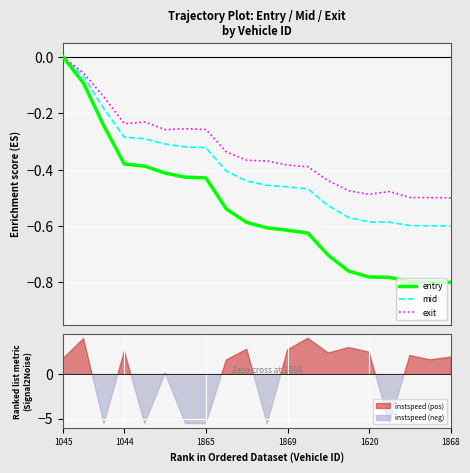

Reading left to right, extract all data points from this chart.

entry: -0.0	-0.1	-0.2	-0.4	-0.4	-0.4	-0.4	-0.4	-0.5	-0.6	-0.6	-0.6	-0.6	-0.7	-0.8	-0.8	-0.8	-0.8	-0.8	-0.8
mid: -0.0	-0.1	-0.2	-0.3	-0.3	-0.3	-0.3	-0.3	-0.4	-0.4	-0.5	-0.5	-0.5	-0.5	-0.6	-0.6	-0.6	-0.6	-0.6	-0.6
exit: -0.0	-0.1	-0.1	-0.2	-0.2	-0.3	-0.3	-0.3	-0.3	-0.4	-0.4	-0.4	-0.4	-0.4	-0.5	-0.5	-0.5	-0.5	-0.5	-0.5